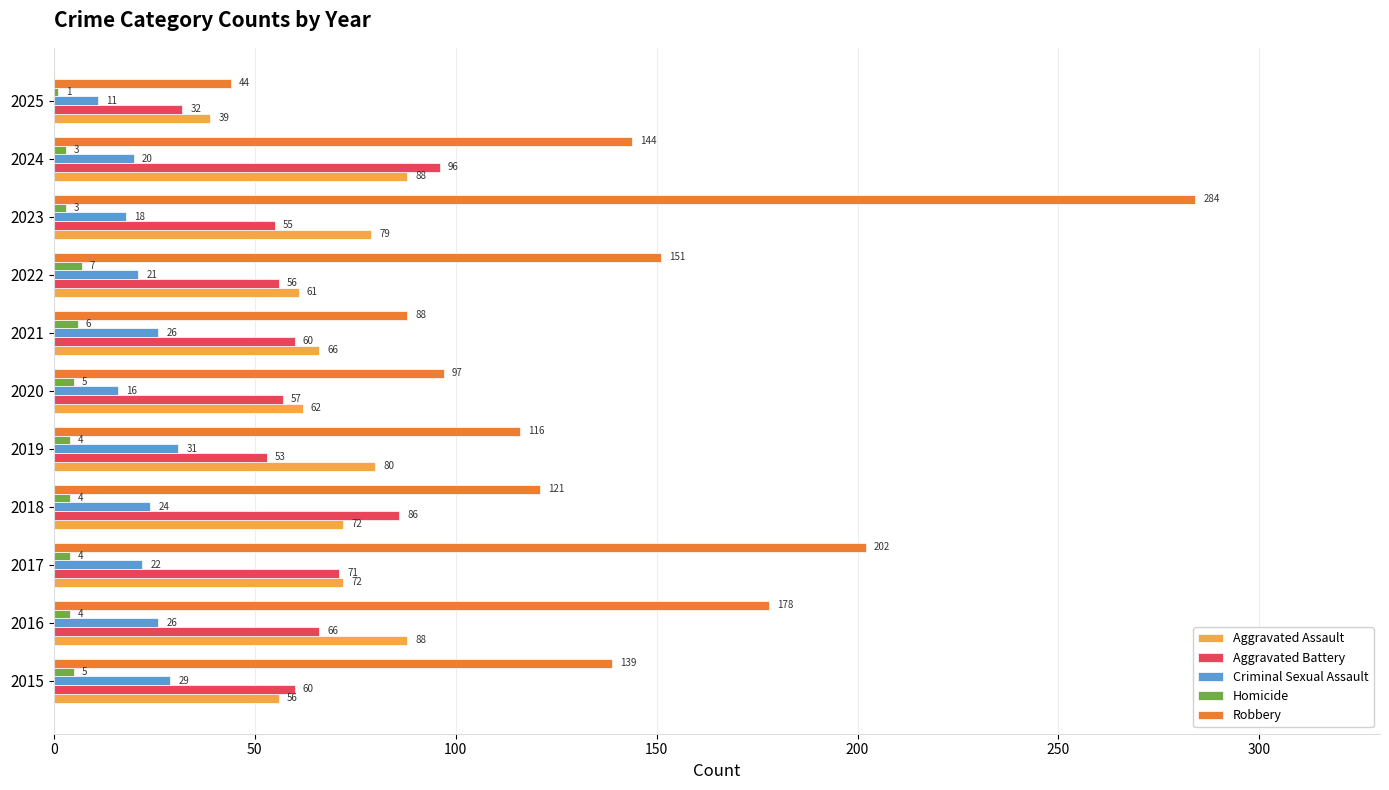

True or false: Aggravated Assault has a value of 20 at 2020.

False